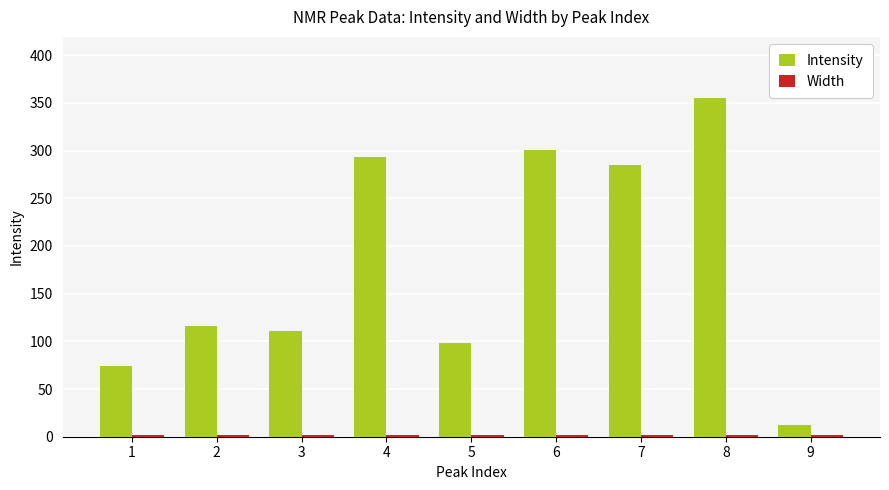

What is the average value of the Intensity series?

182.9